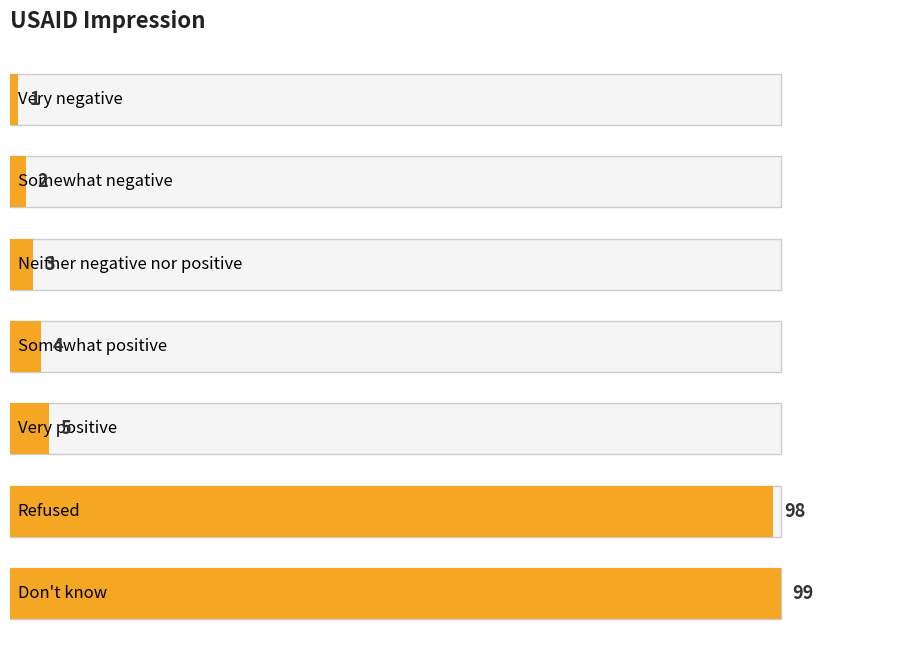

Reading right to left, what are all the values shown in this chart?

Don't know=99	Refused=98	Very positive=5	Somewhat positive=4	Neither negative nor positive=3	Somewhat negative=2	Very negative=1